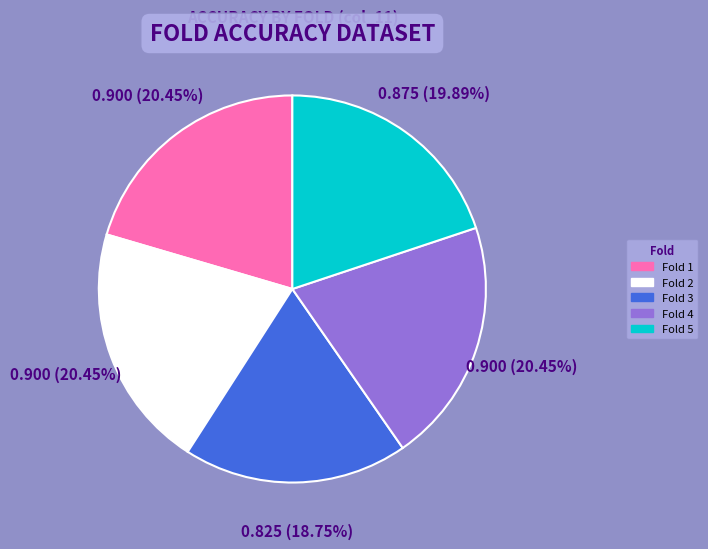

Is Fold 4 the majority of the pie?

No